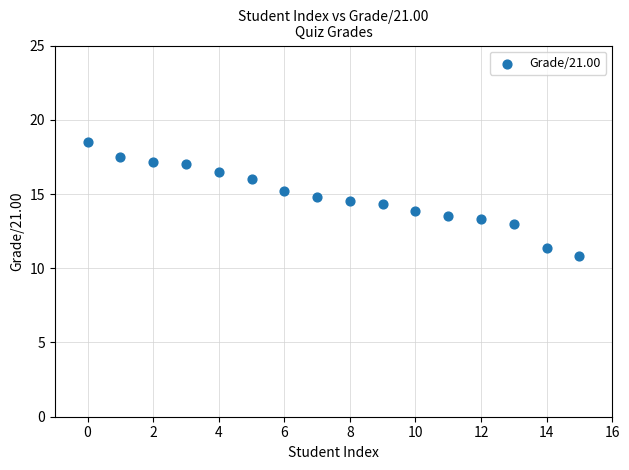

What is the range of Y values (max minus min)?

7.7